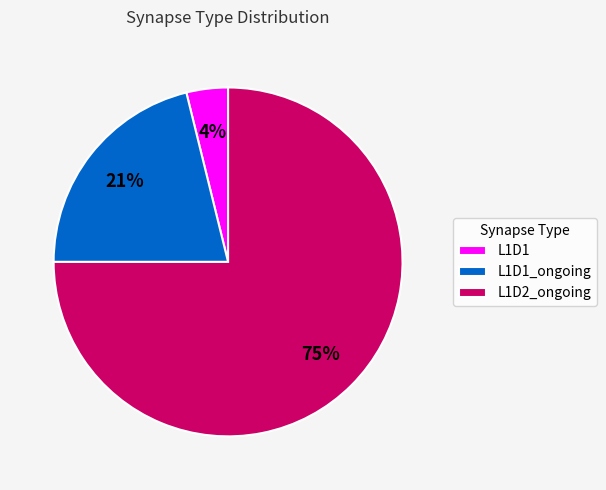

To the nearest percent, what is the difference between the L1D2_ongoing and L1D1_ongoing slice percentages?

54%